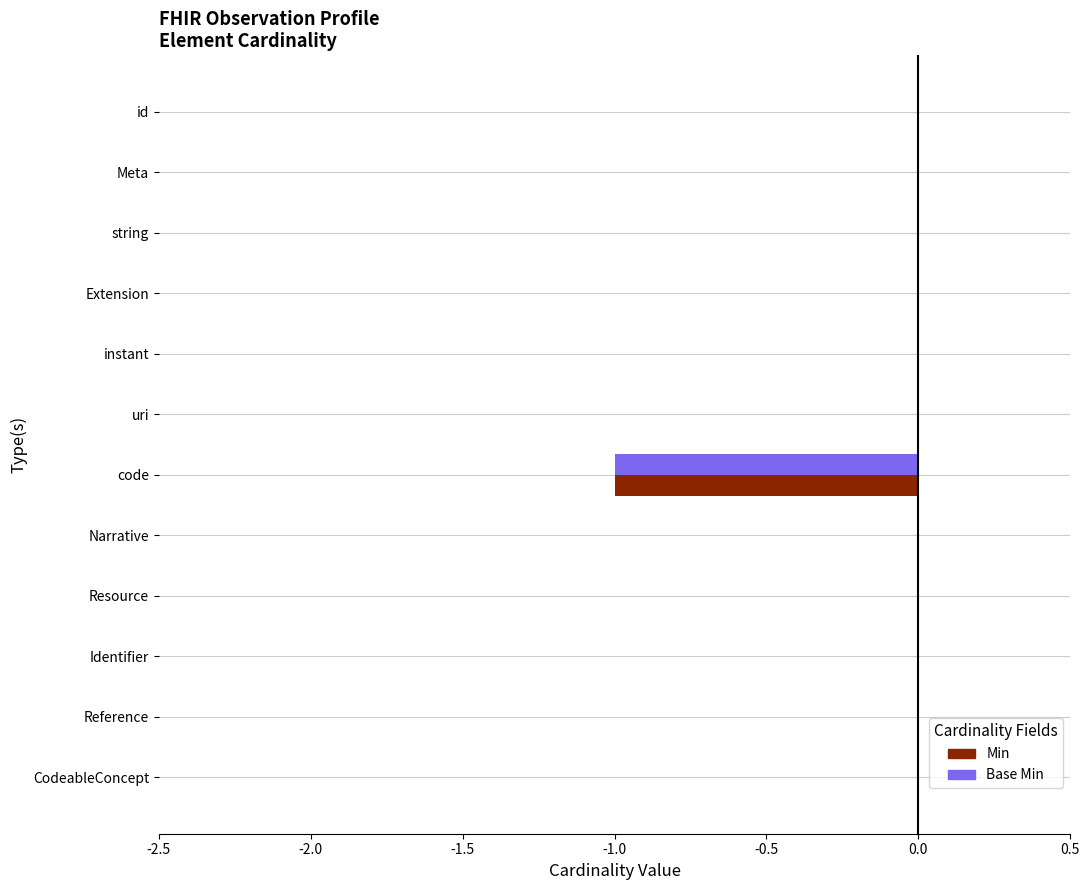

True or false: Min has a value of 0 at Meta.

True